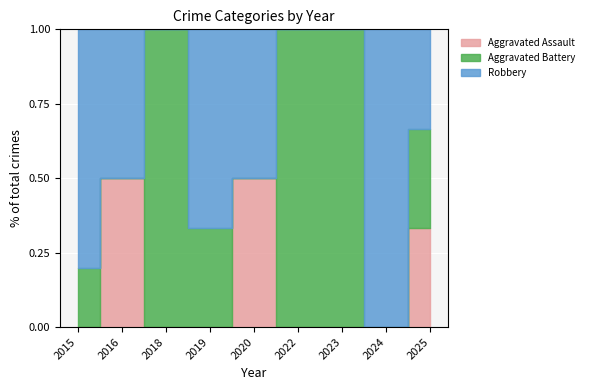

At 2024, list the series in order from smallest to largest.

Aggravated Assault, Aggravated Battery, Robbery